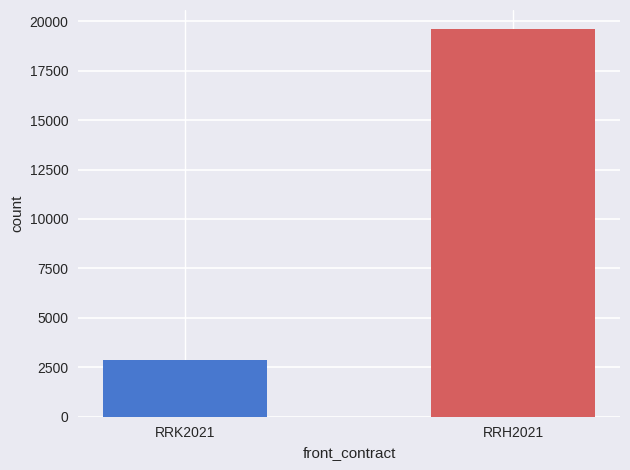

Which has a higher value, RRK2021 or RRH2021?

RRH2021